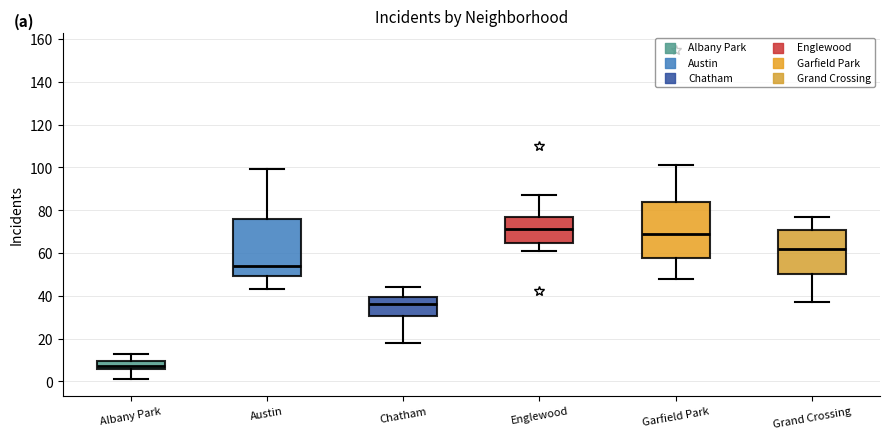

Where does the median line of the box for Chatham sit on the y-axis? The values are not printed on the chart, so give them approximately, as read against the axis.

36